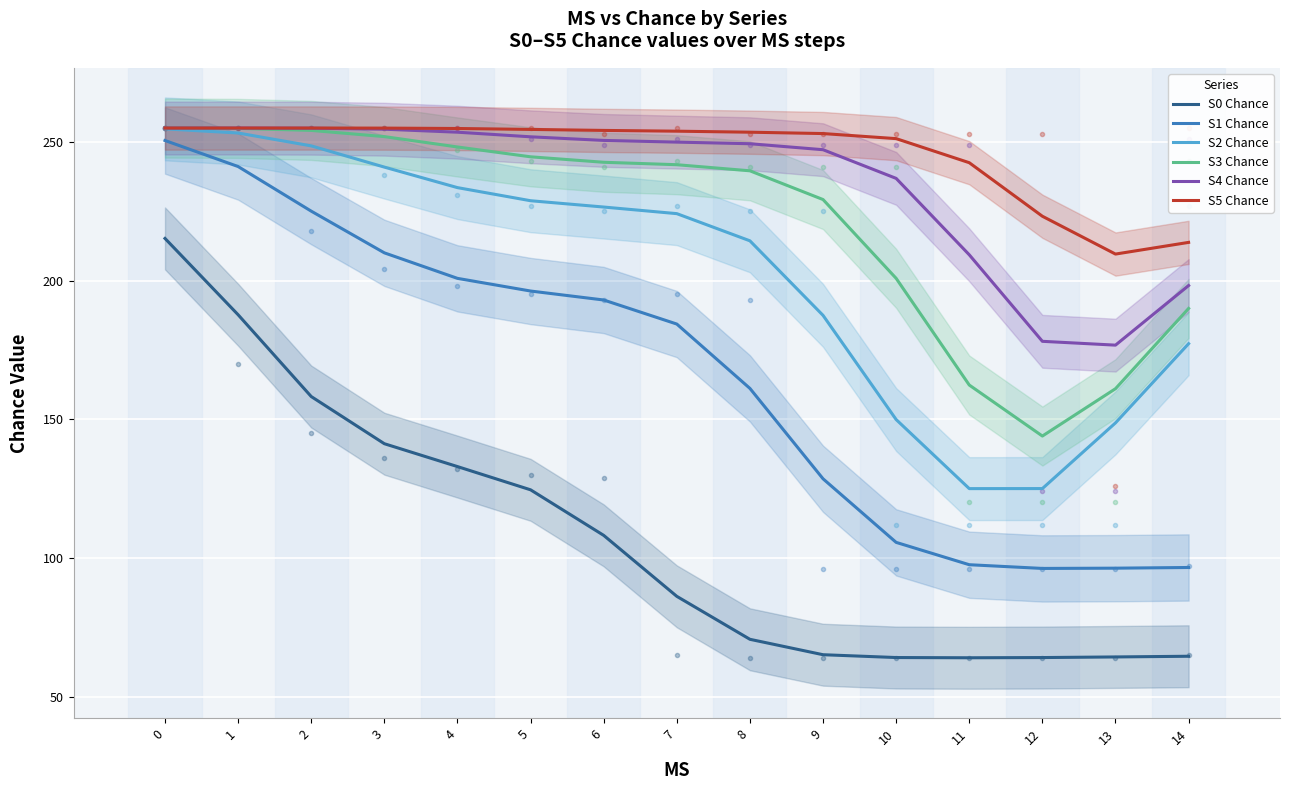

True or false: S0 Chance and S3 Chance cross at least once.

False